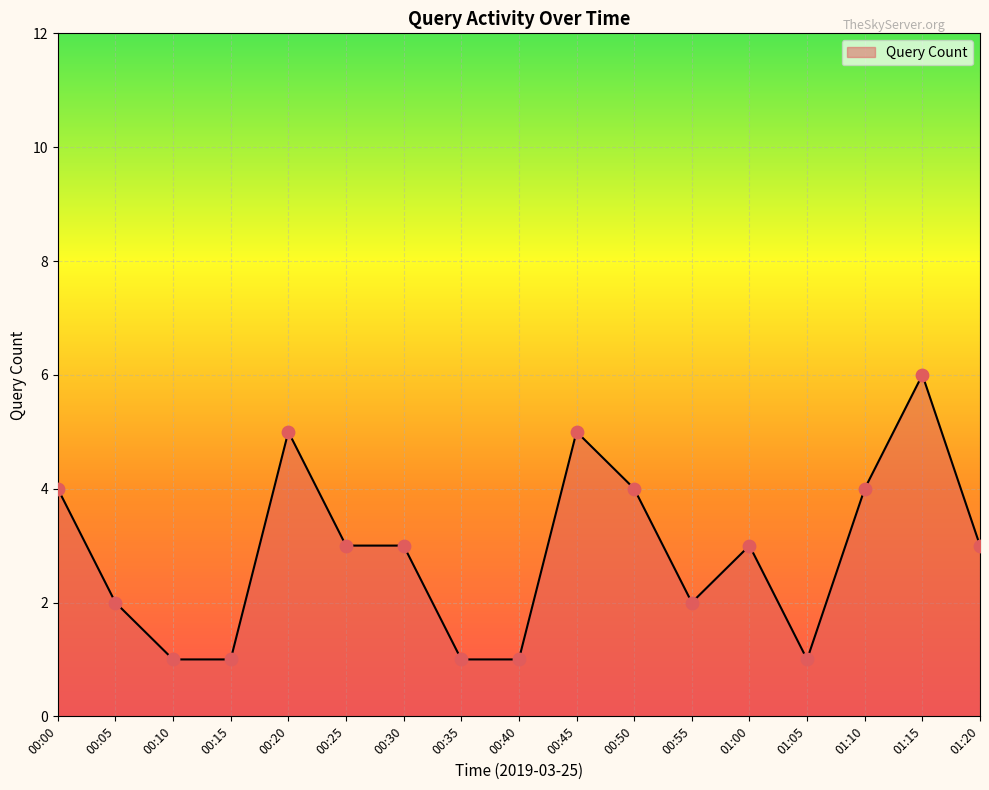

What is the change in value from 00:45 to 01:00?

-2